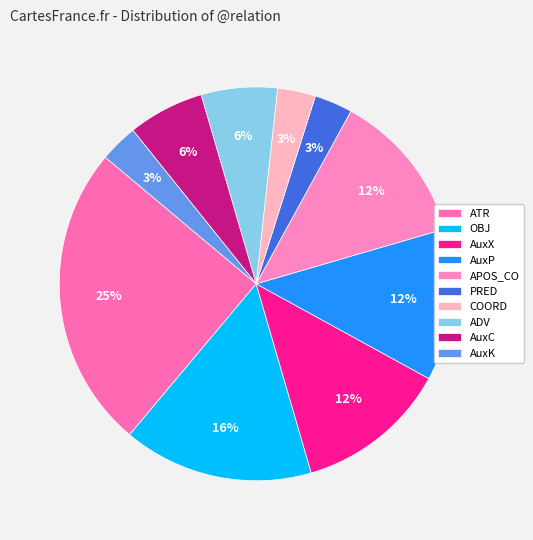

Which category has the biggest portion of the pie?

ATR